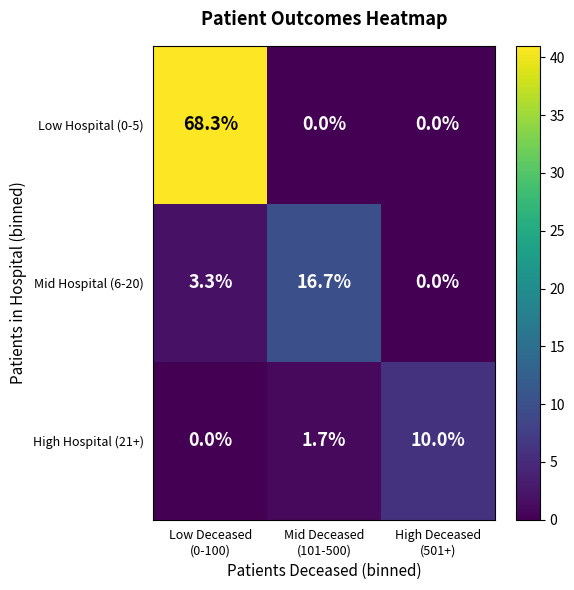

Reading left to right, extract all data points from this chart.

Low Hospital (0-5): 68.3	0.0	0.0
Mid Hospital (6-20): 3.3	16.7	0.0
High Hospital (21+): 0.0	1.7	10.0